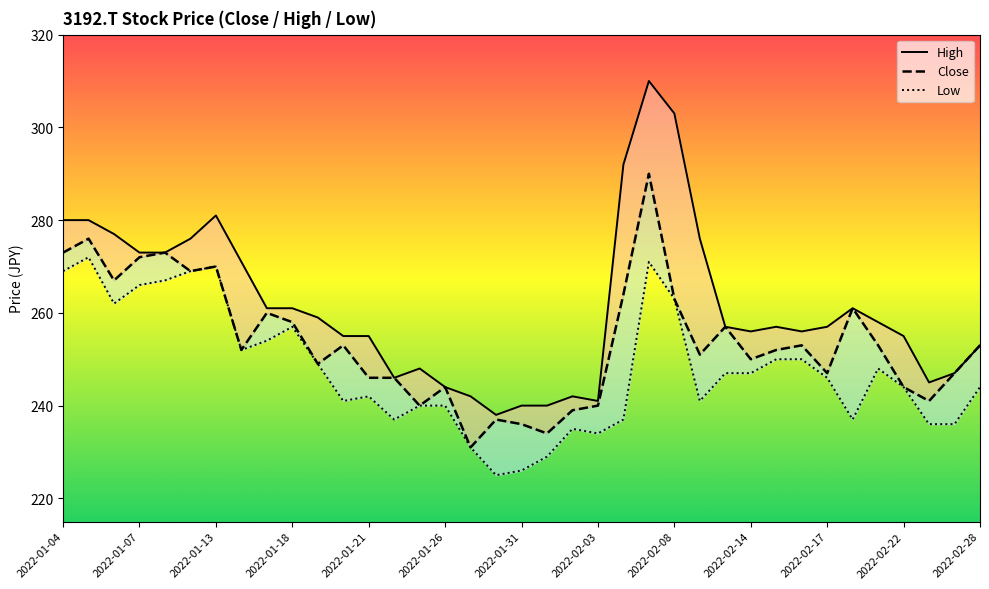

In Low, how many points are higher than both neighbors (excluding endpoints)?

7